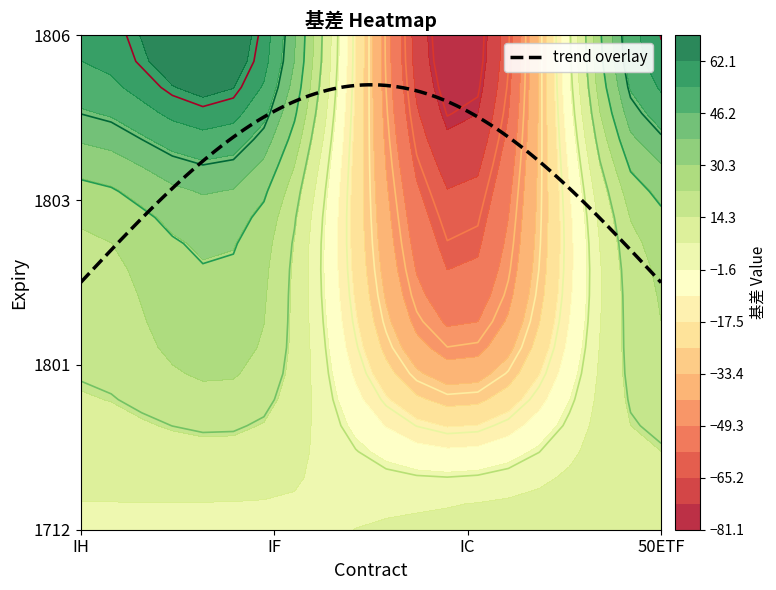

List the series in order of their peak value, lowest first.

IC, IF, IH, 50ETF